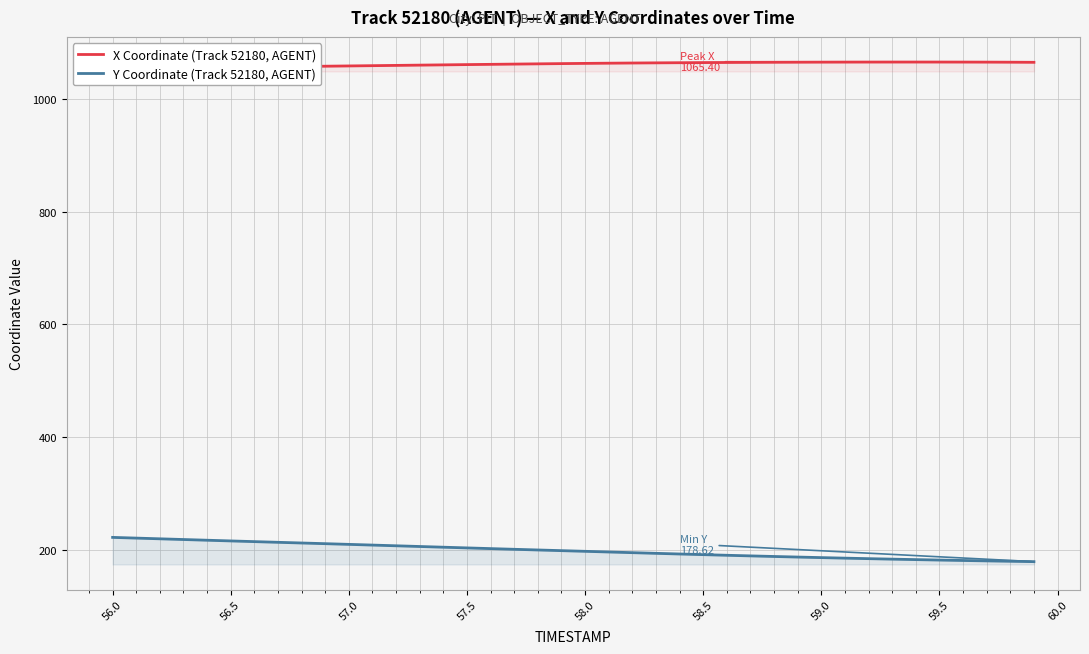

The Y Coordinate (Track 52180, AGENT) series shows 54.7 at 59.0. True or false?

False